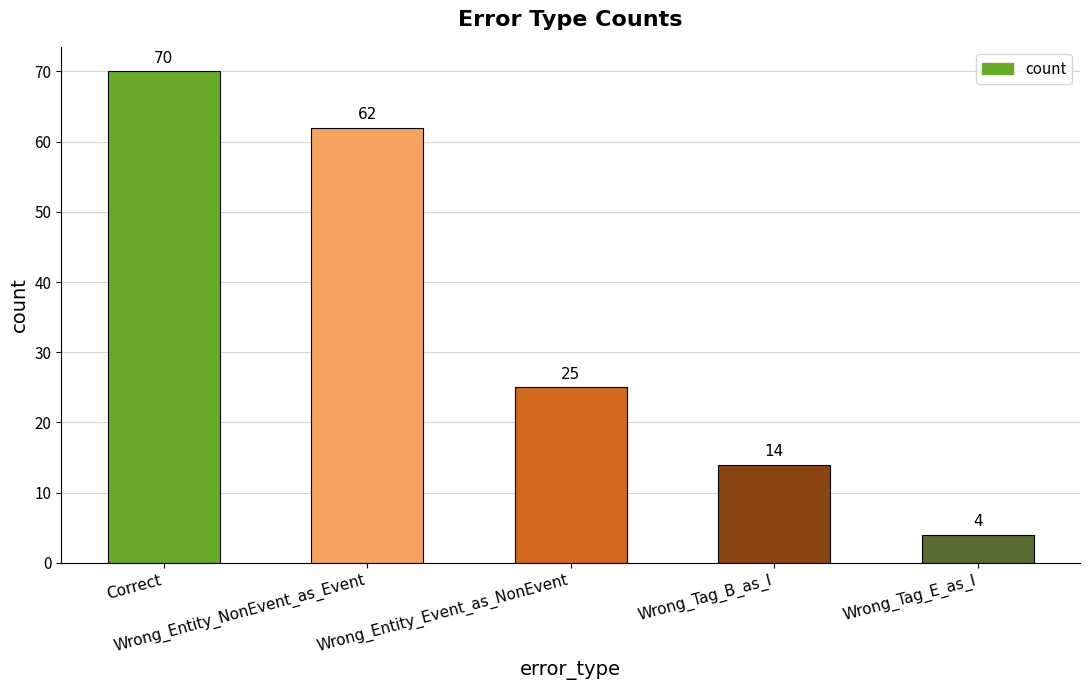

Rank the categories by value from highest to lowest.

Correct, Wrong_Entity_NonEvent_as_Event, Wrong_Entity_Event_as_NonEvent, Wrong_Tag_B_as_I, Wrong_Tag_E_as_I